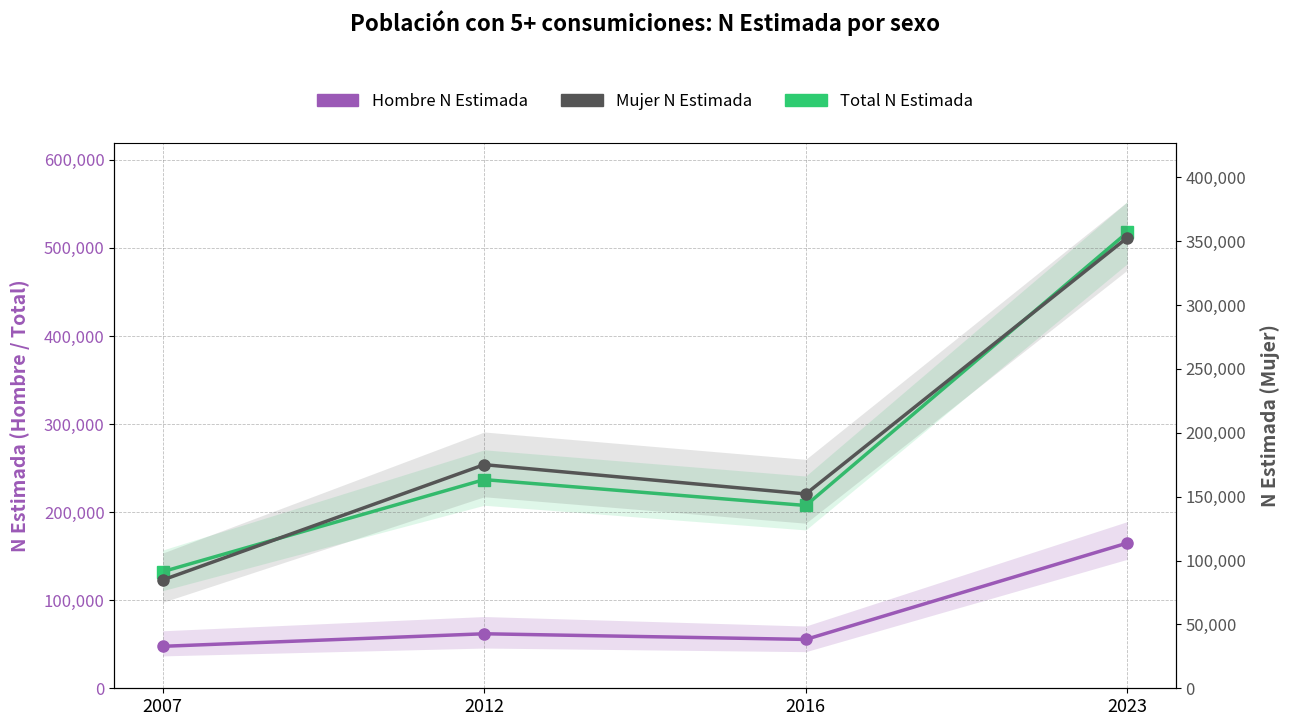

How many data points in Total N Estimada are less than 236924?

2